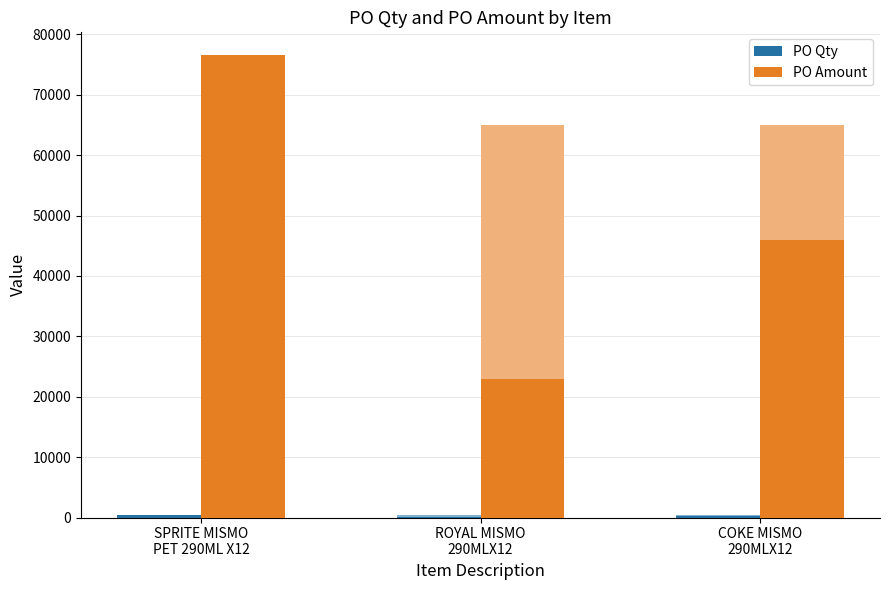

What is the approximate value of PO Amount at ROYAL MISMO
290MLX12, to the nearest 100?

23000